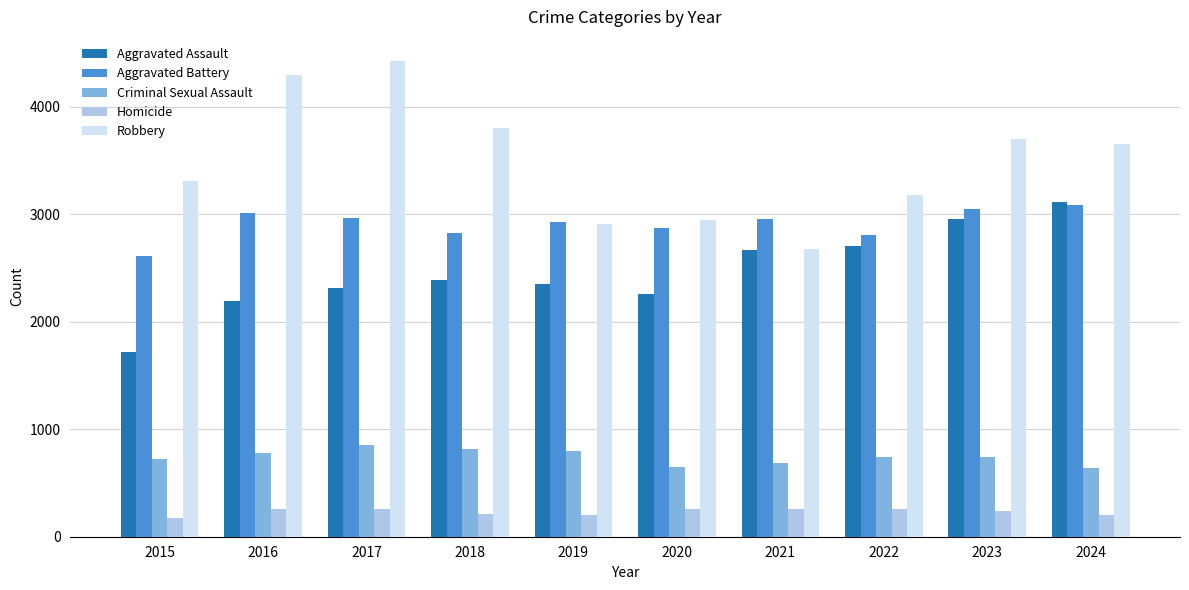

How many bars are there in each group?

5